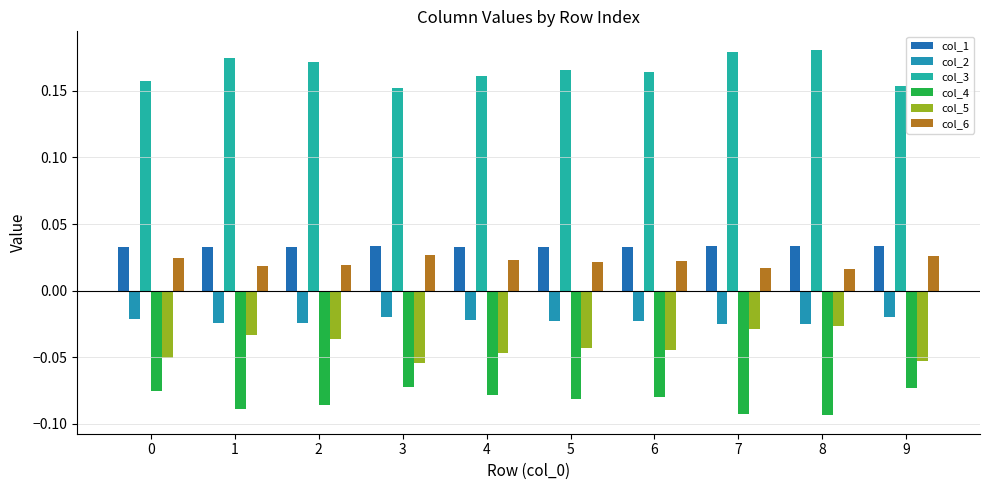

The col_3 series shows 0.2 at 7. True or false?

True